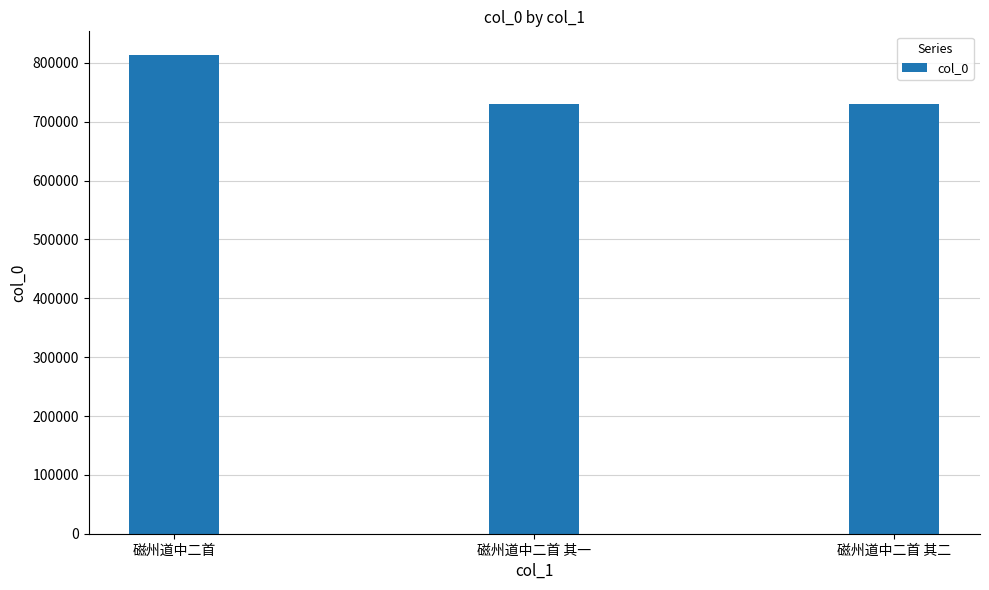

True or false: the data shows 730343 at 磁州道中二首 其二.

True